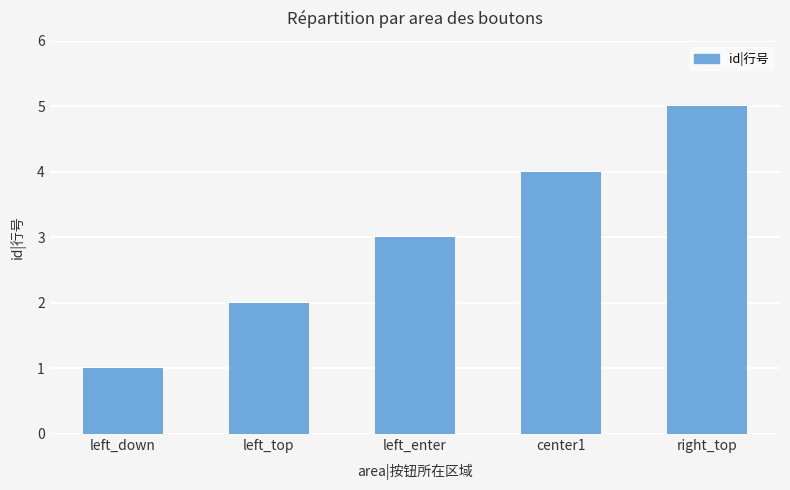

List the labels in order of value, smallest first.

left_down, left_top, left_enter, center1, right_top